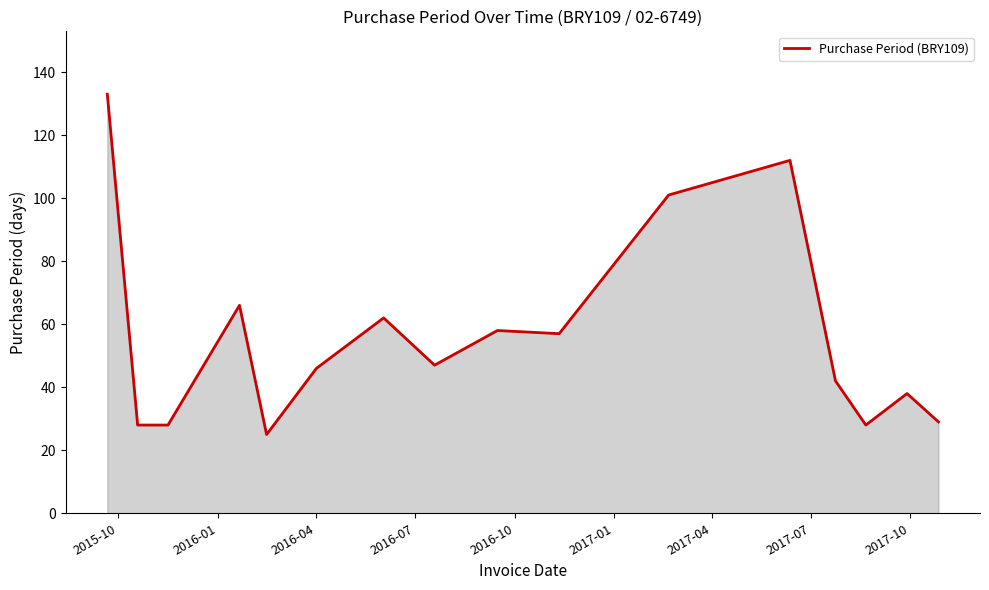

What is the difference between the maximum and minimum values?

108